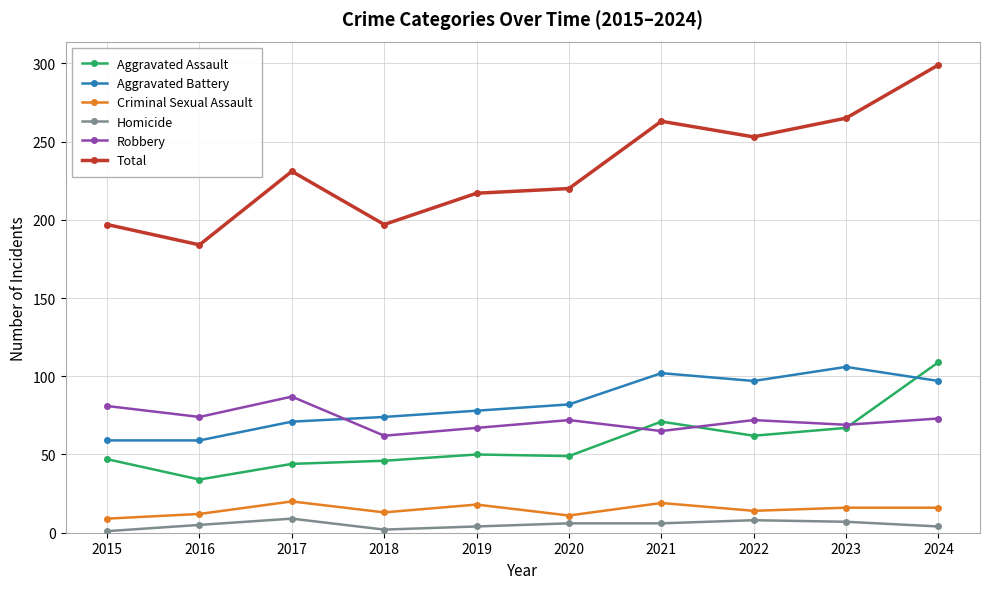

What is the sum of the Criminal Sexual Assault values at 2022 and 2024?

30